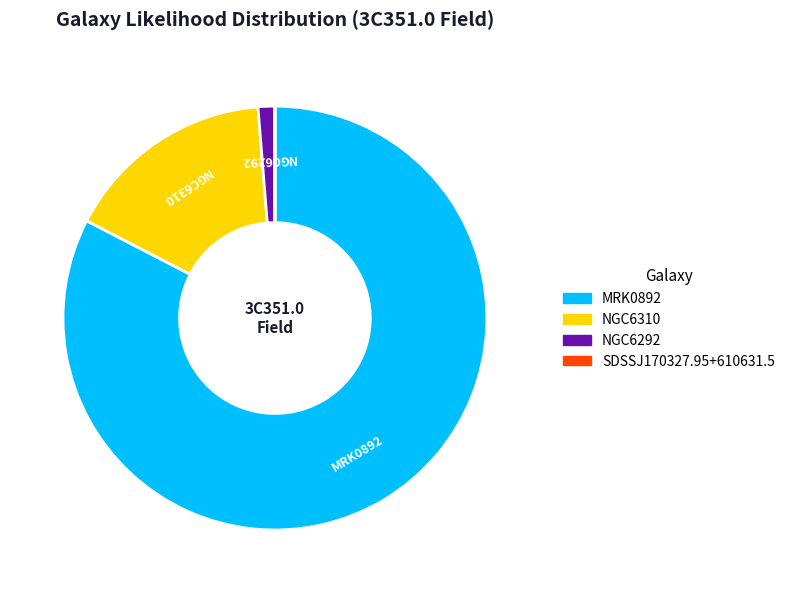

Combined, do NGC6310 and MRK0892 account for over 50%?

Yes